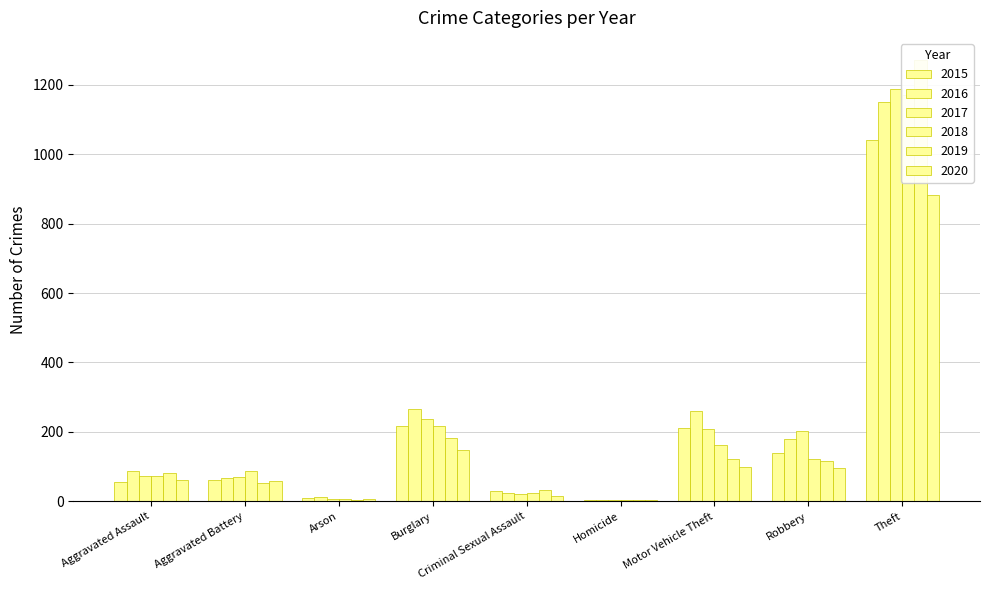

Is it true that 2019 equals 53 at Aggravated Battery?

True